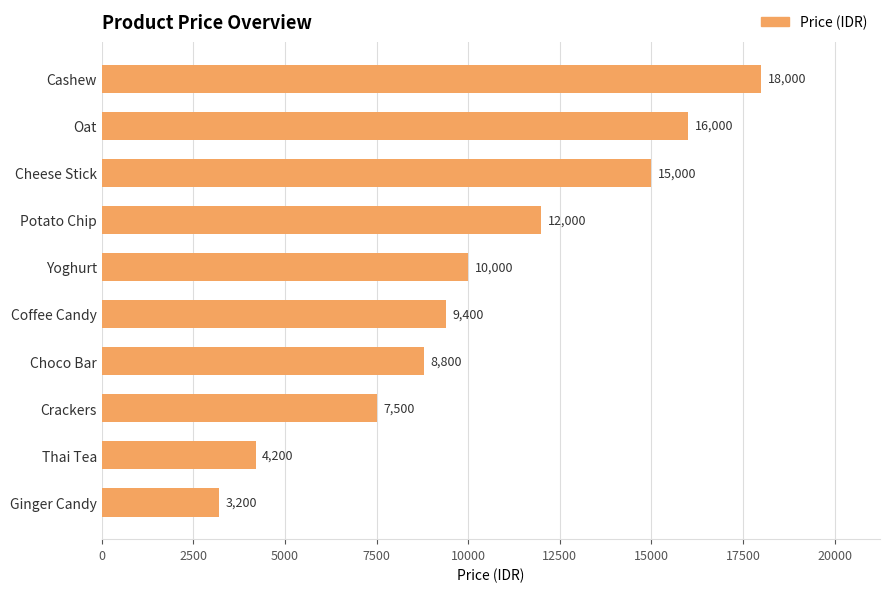

Is it true that the value at Oat is 16000?

True